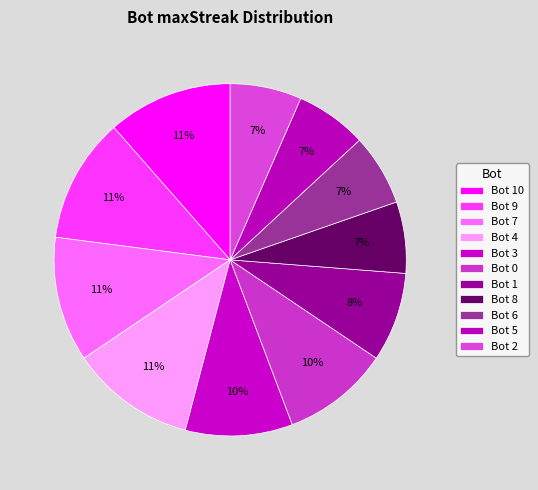

The Bot 3 slice represents 23% of the pie. True or false?

False